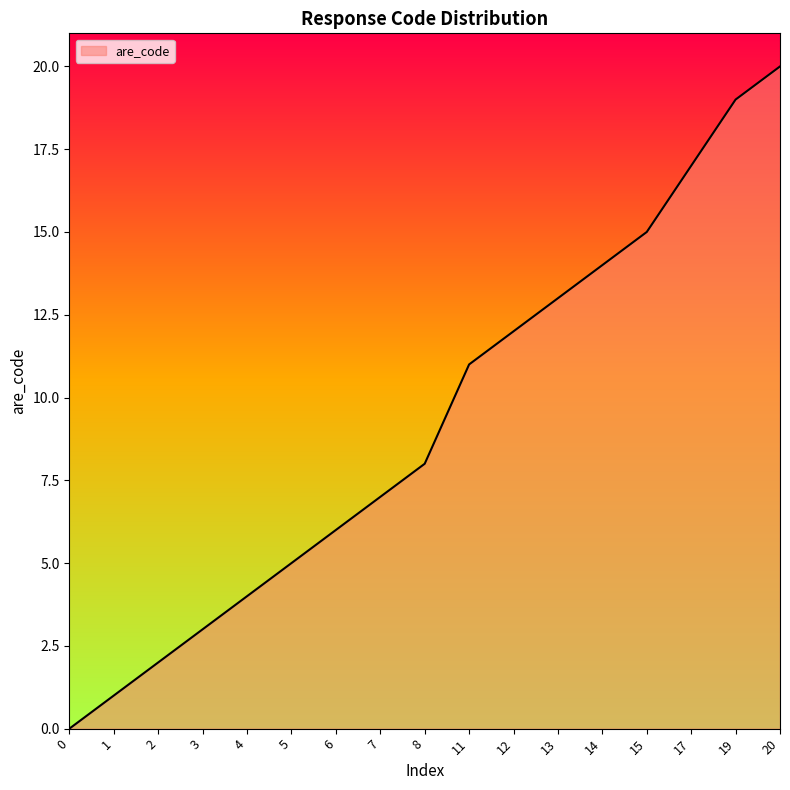

At which label is the value closest to 10?

11